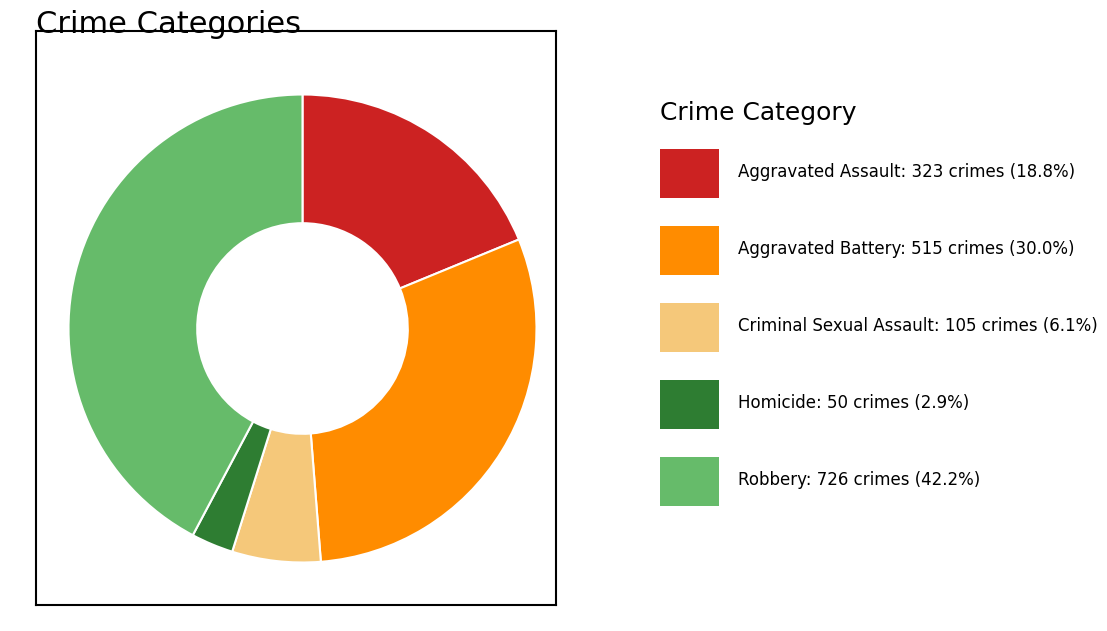

Does any single category account for the majority?

No